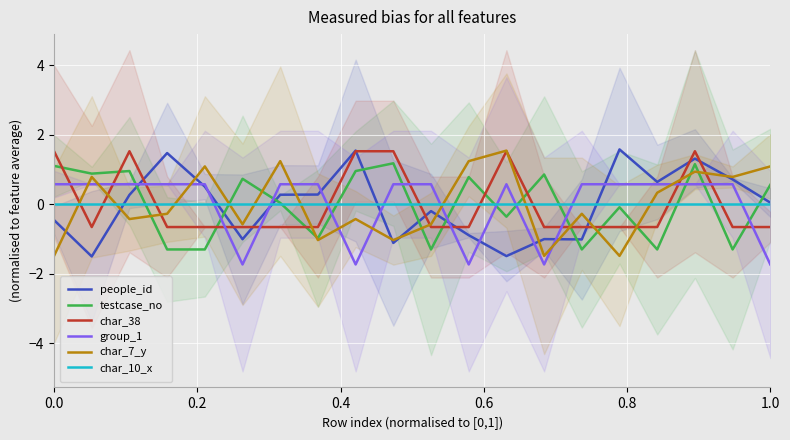

At 15, list the series in order from largest to smallest.

people_id, group_1, char_10_x, testcase_no, char_38, char_7_y